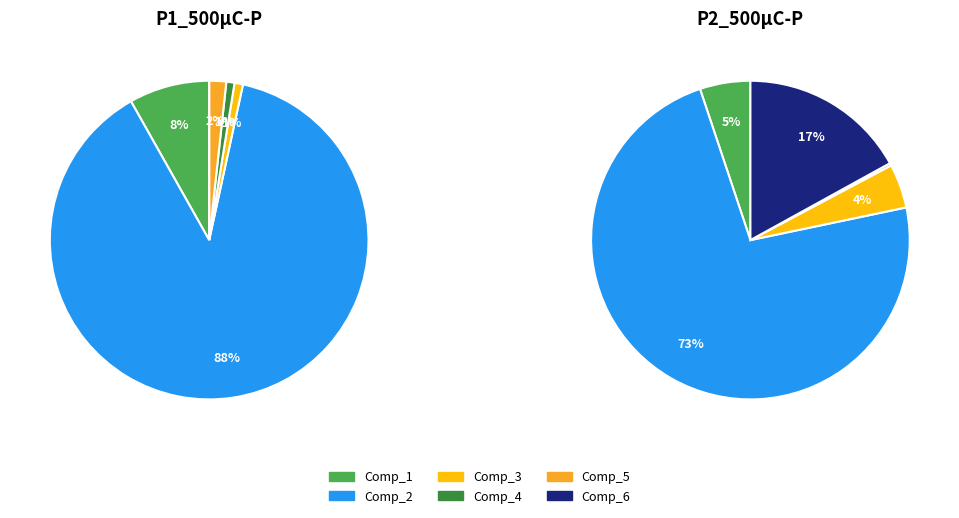

The Comp_1 slice represents 1% of the pie. True or false?

False